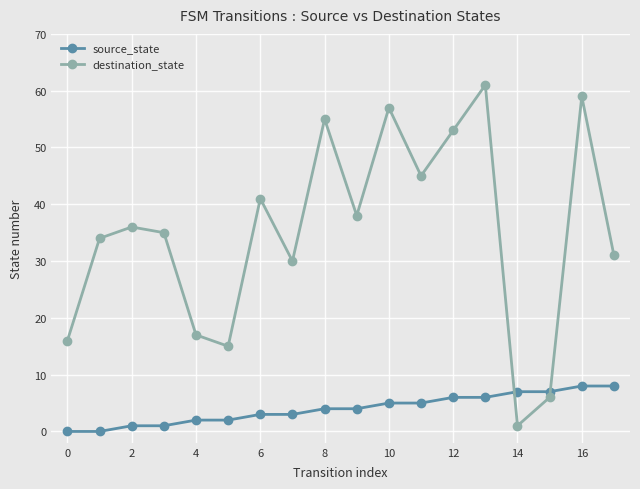

Reading left to right, extract all data points from this chart.

source_state: 0	0	1	1	2	2	3	3	4	4	5	5	6	6	7	7	8	8
destination_state: 16	34	36	35	17	15	41	30	55	38	57	45	53	61	1	6	59	31